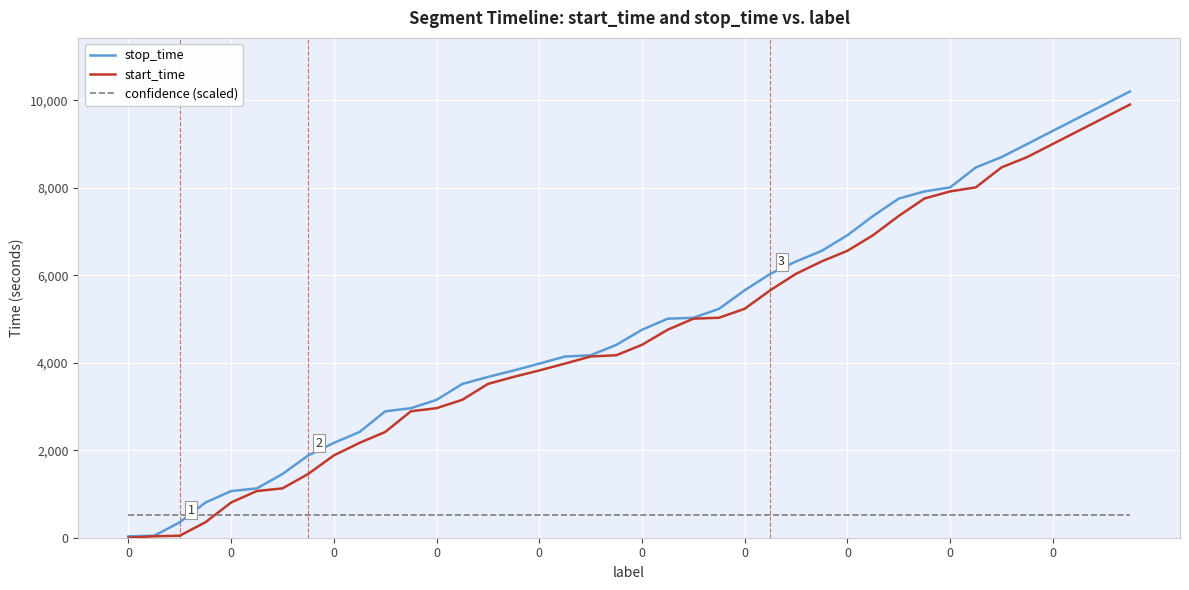

What is the lowest value of the confidence (scaled) series?

510